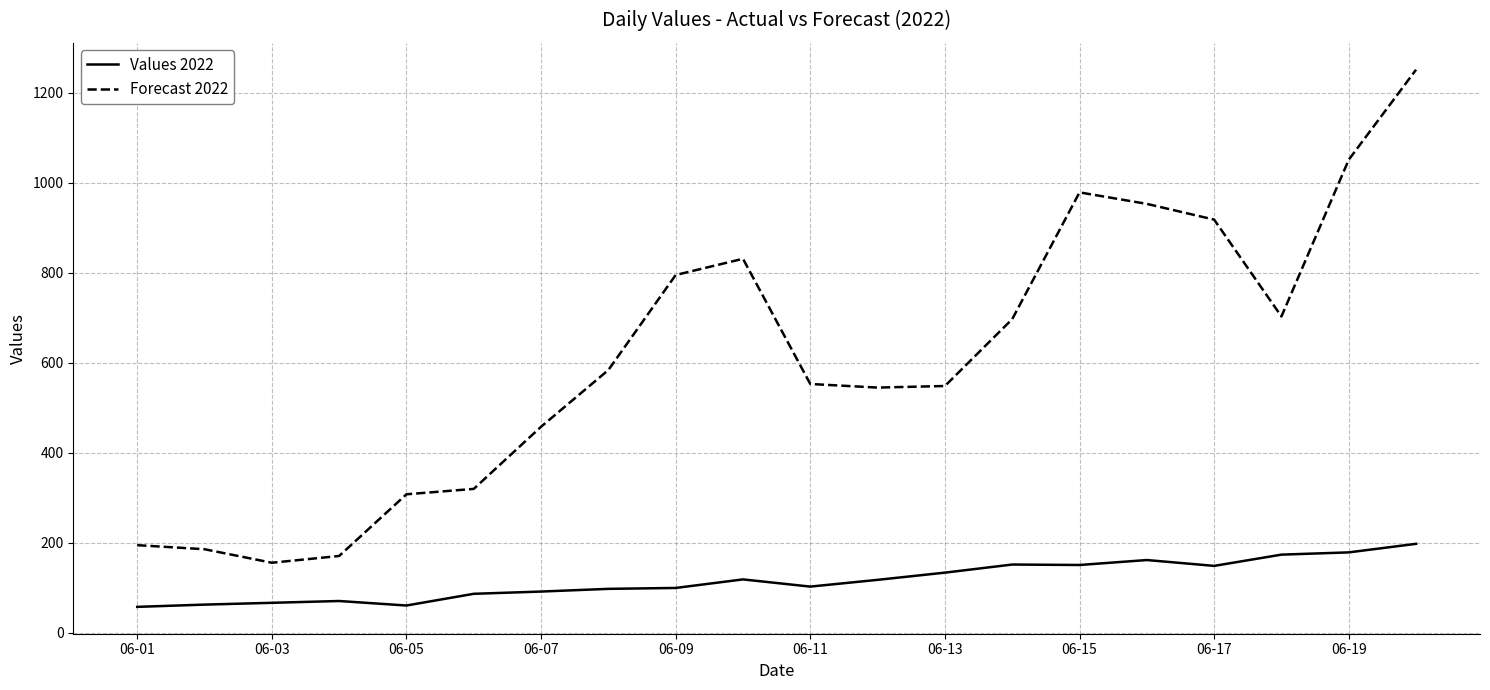

True or false: Values 2022 and Forecast 2022 cross at least once.

False